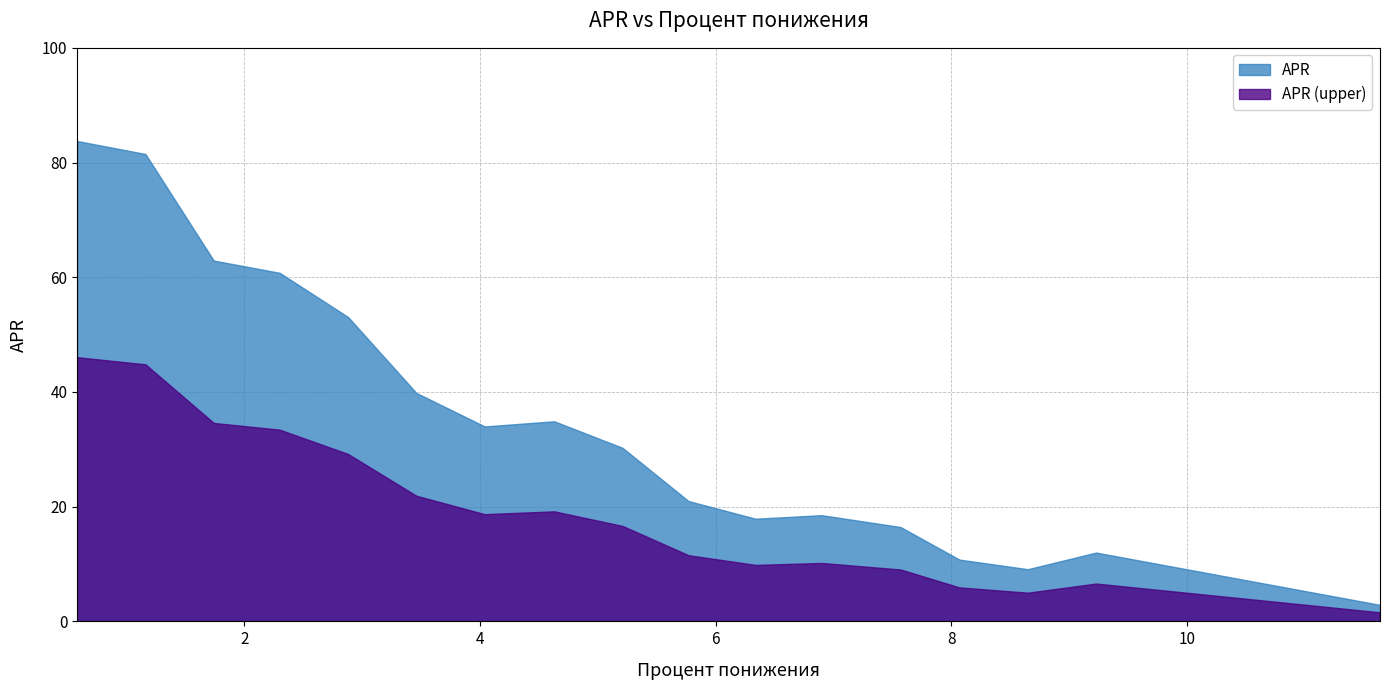

The chart shows a value of 13.6 at 3.46. True or false?

False